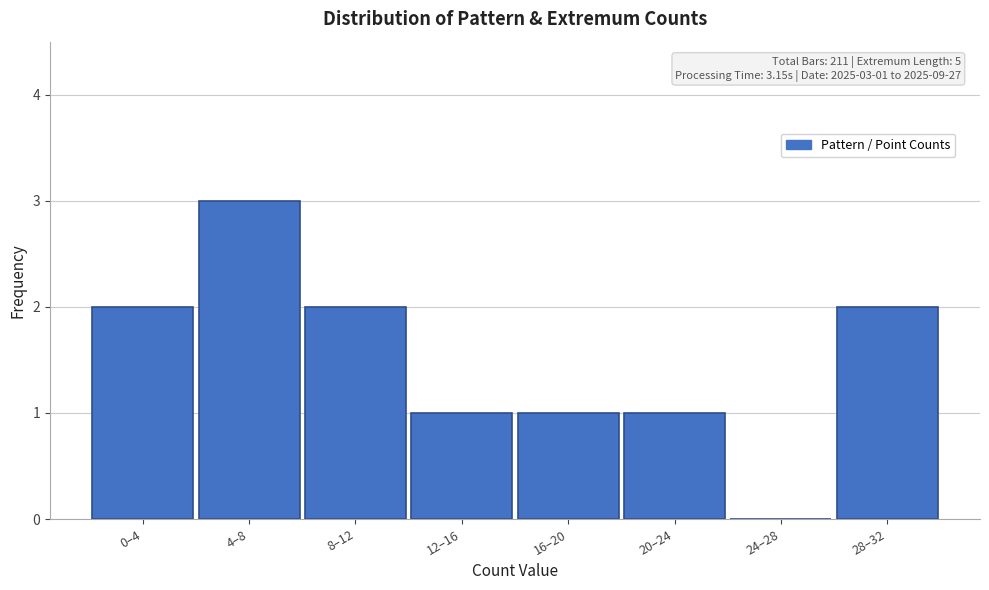

Reading left to right, transcribe all the data shown in this chart.

0–4=2	4–8=3	8–12=2	12–16=1	16–20=1	20–24=1	24–28=0	28–32=2